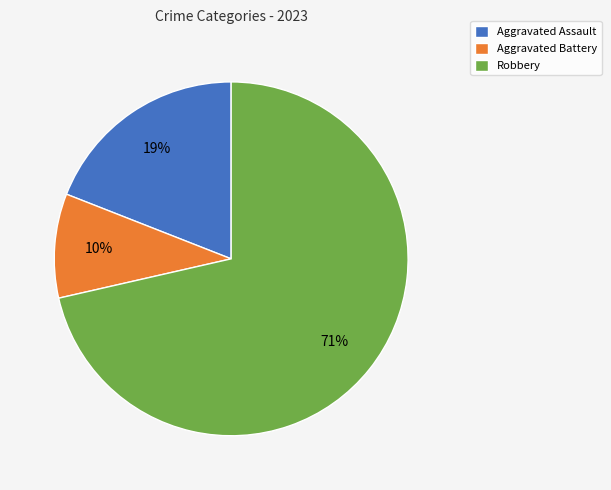

Does Aggravated Battery represent more than half of the total?

No